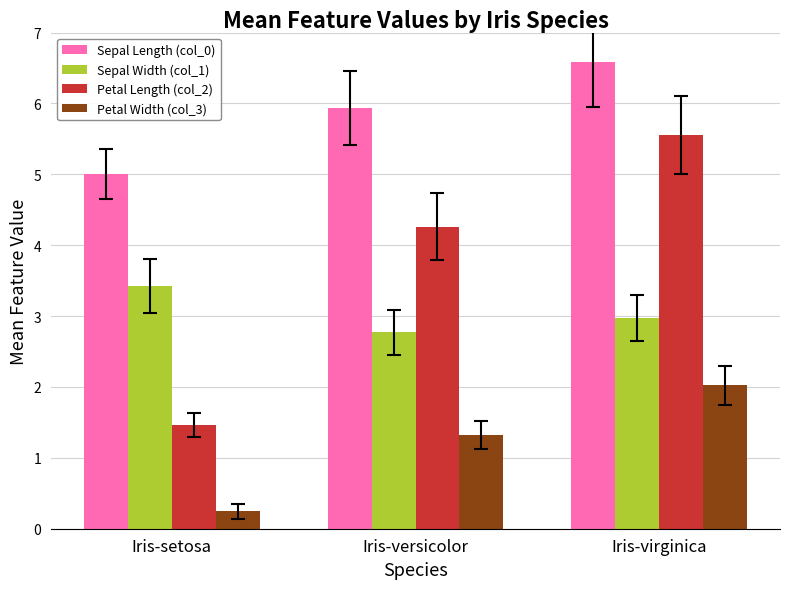

Between Iris-versicolor and Iris-virginica, which series saw the biggest shift?

Petal Length (col_2)